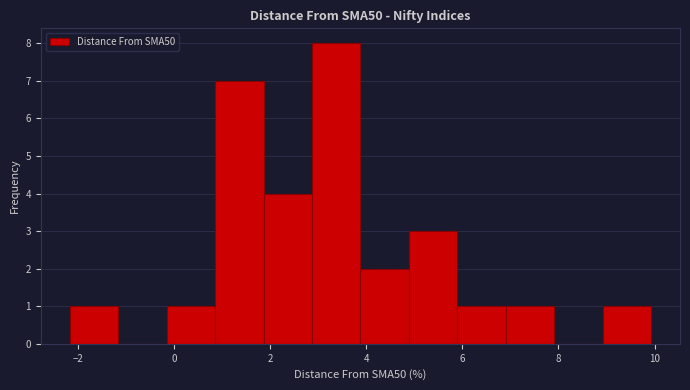

What is the height of the bar covering 3.8 to 4.8 on the x-axis? Neither the bar edges nor the heights are printed on the chart, so give them approximately, as read against the axes.

2